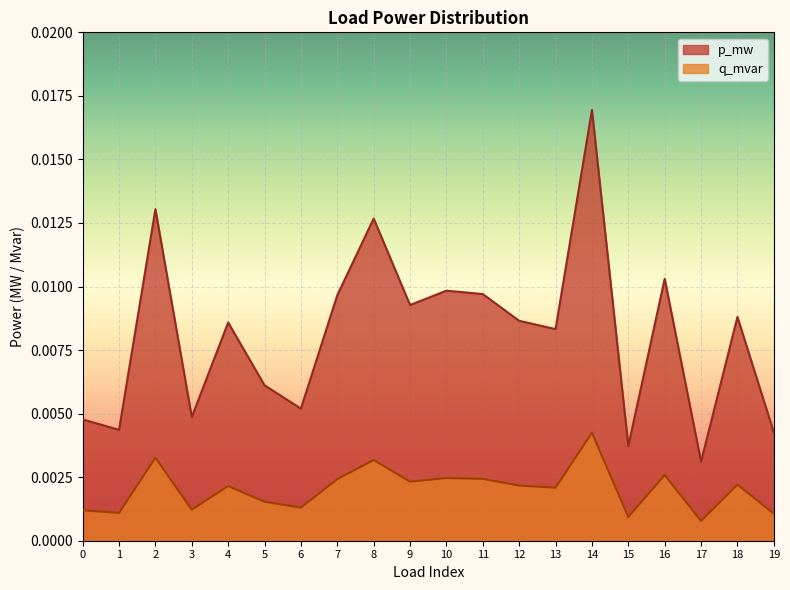

At how many categories does at least one series exceed 0?

20